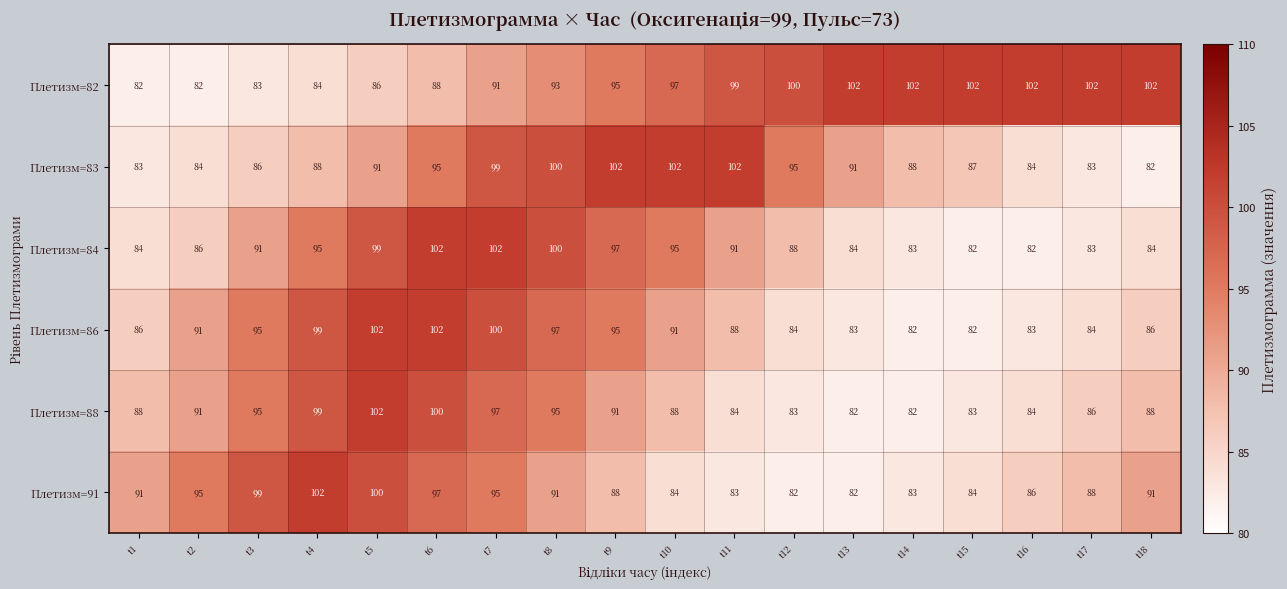

What is the total value across all series at t10?

557